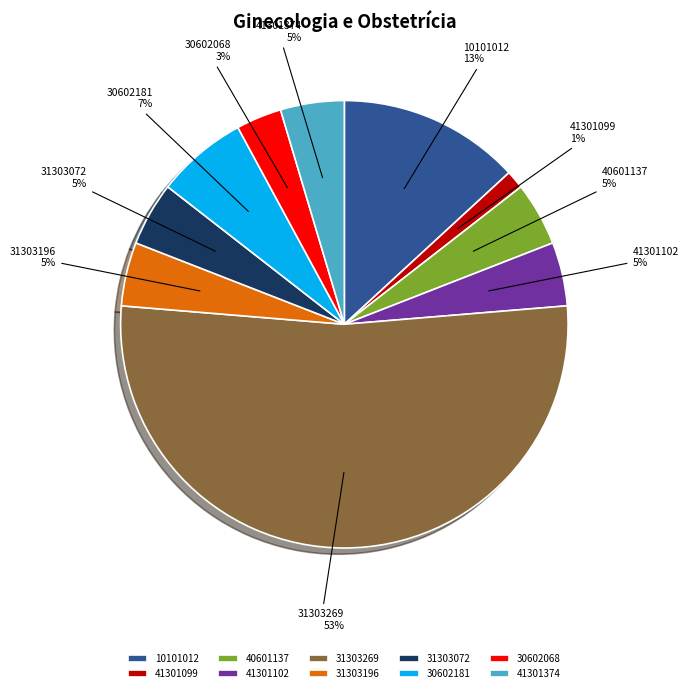

Is 41301102 the majority of the pie?

No